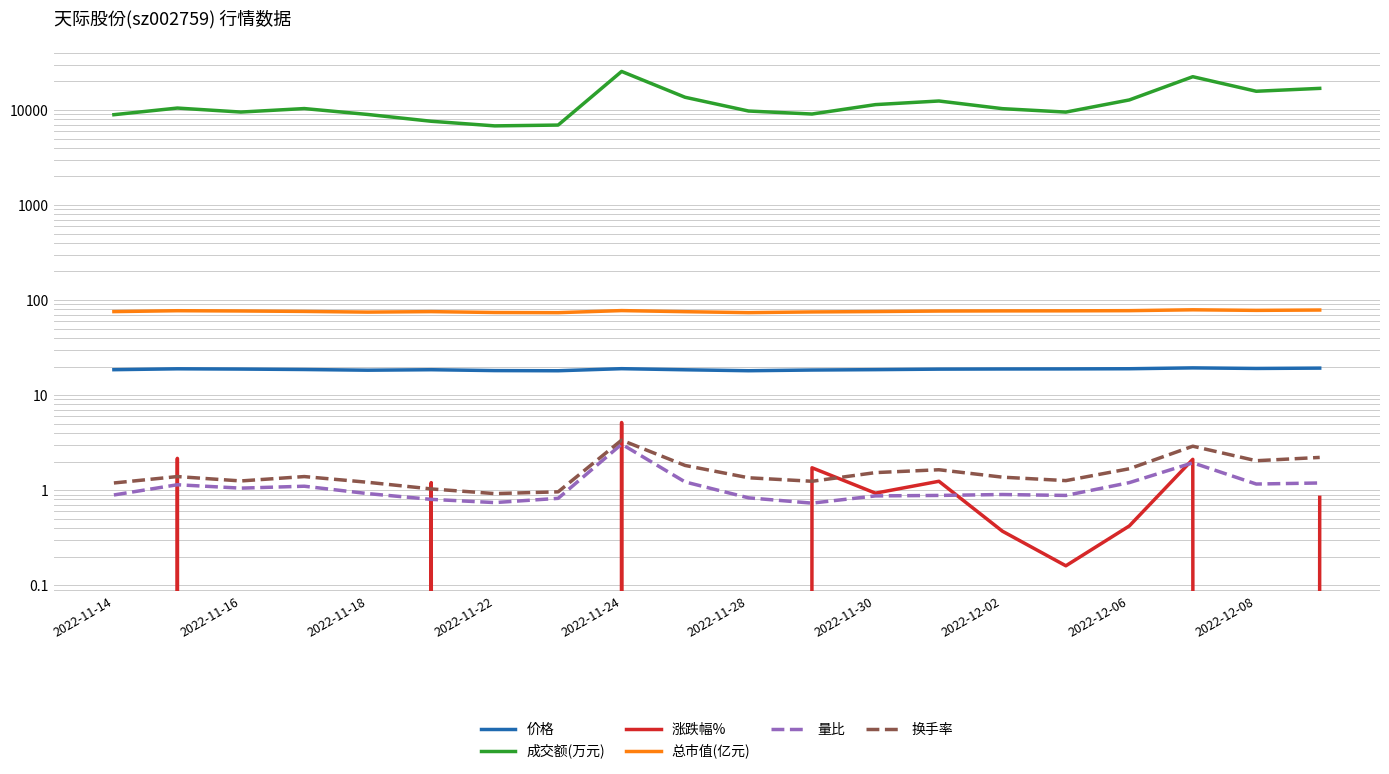

The value of 成交额(万元) at 2022-12-08 is 15756.0. True or false?

True